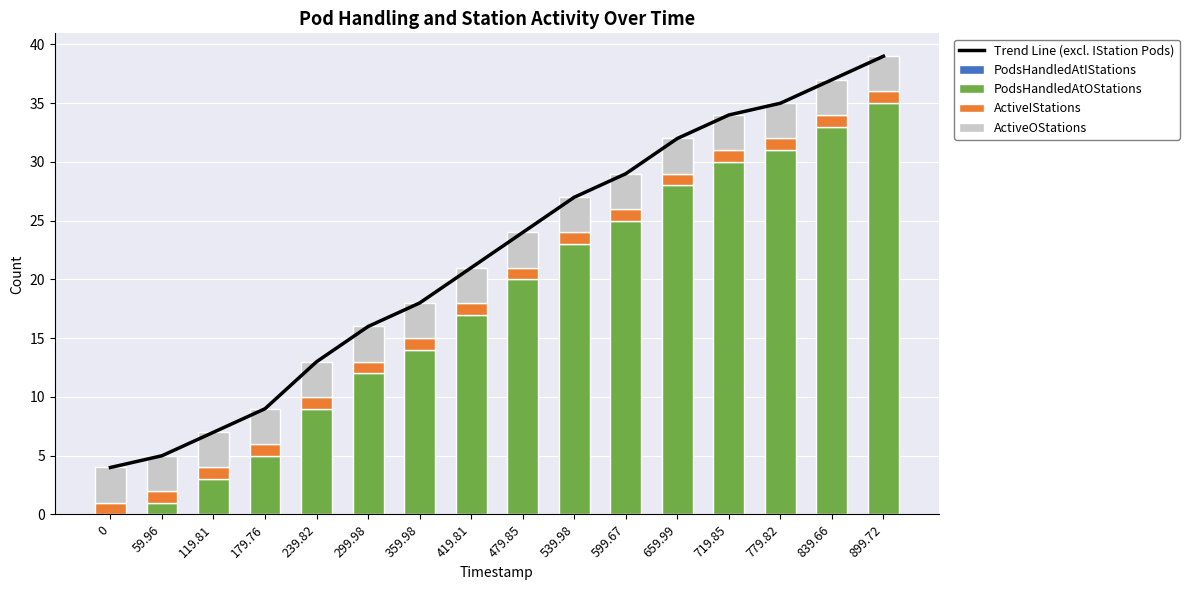

Is the value of Trend Line (excl. IStation Pods) at 179.76 greater than the value of PodsHandledAtIStations at 119.81?

Yes